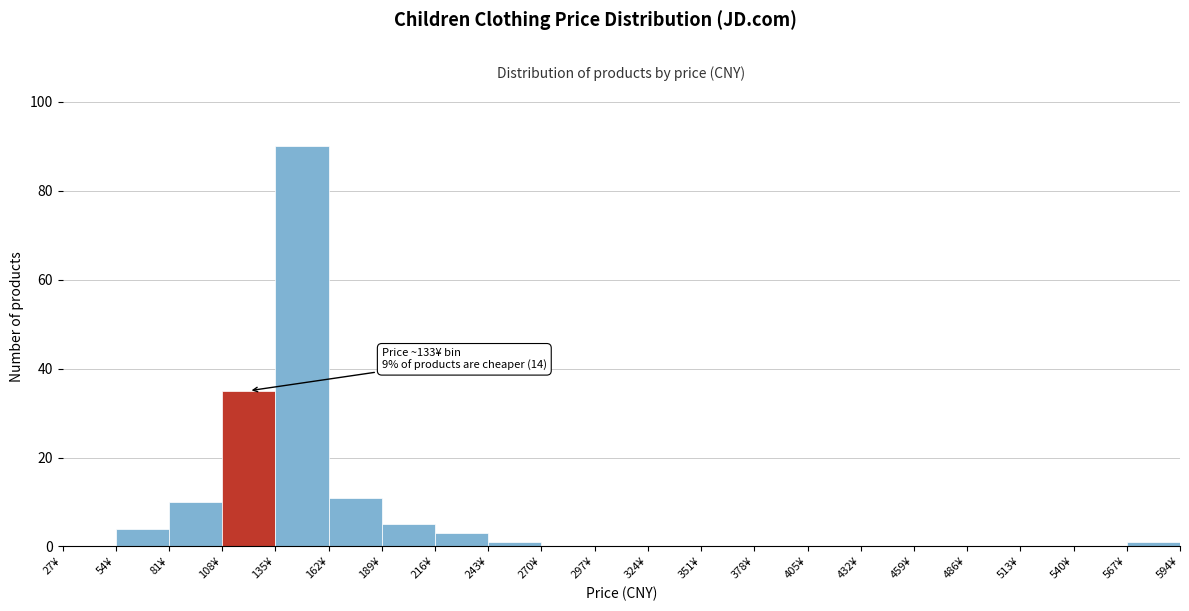

Which range on the x-axis has the tallest bar?

135 to 162